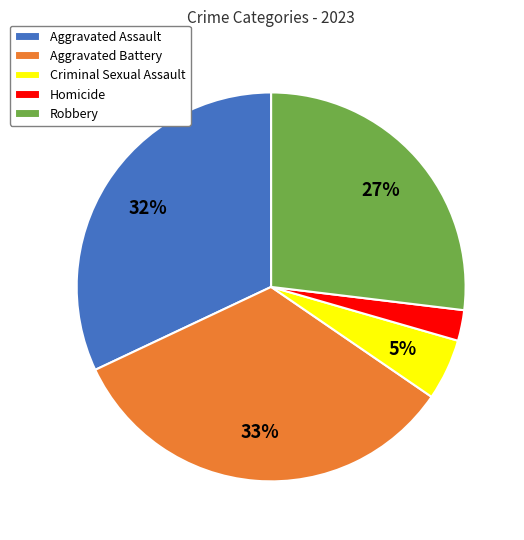

Rank the categories by value from lowest to highest.

Homicide, Criminal Sexual Assault, Robbery, Aggravated Assault, Aggravated Battery